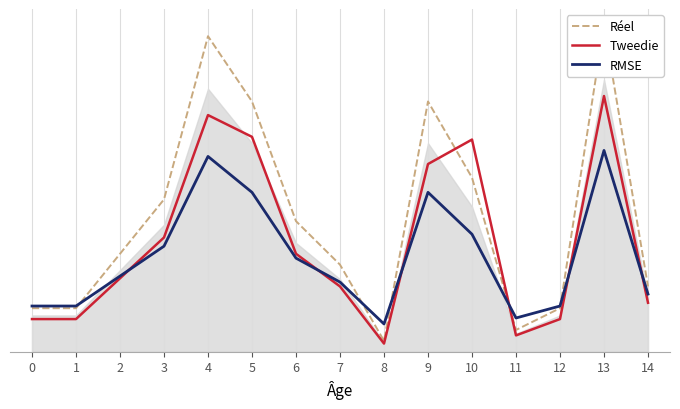

What is the sum of all Réel values?

185.0